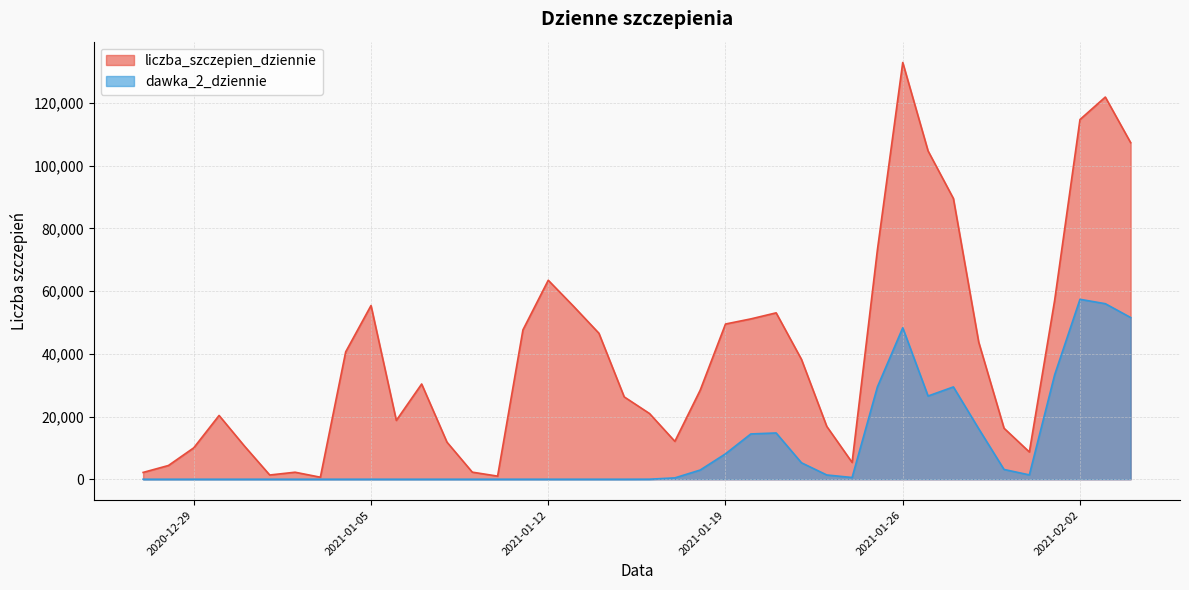

Reading right to left, what are all the values shown in this chart?

liczba_szczepien_dziennie: 107370	121911	114746	57125	8696	16278	43734	89560	104729	132934	73217	5366	16851	38241	53081	51147	49516	28396	12091	20960	26269	46580	55164	63478	47642	994	2261	11834	30381	18767	55414	40636	648	2240	1354	10604	20346	10022	4387	2176
dawka_2_dziennie: 51589	55999	57398	33333	1389	3118	16112	29448	26547	48316	29476	556	1362	5255	14762	14450	8110	2937	433	17	0	1	1	0	3	2	0	1	0	0	2	1	0	0	2	0	0	0	0	0